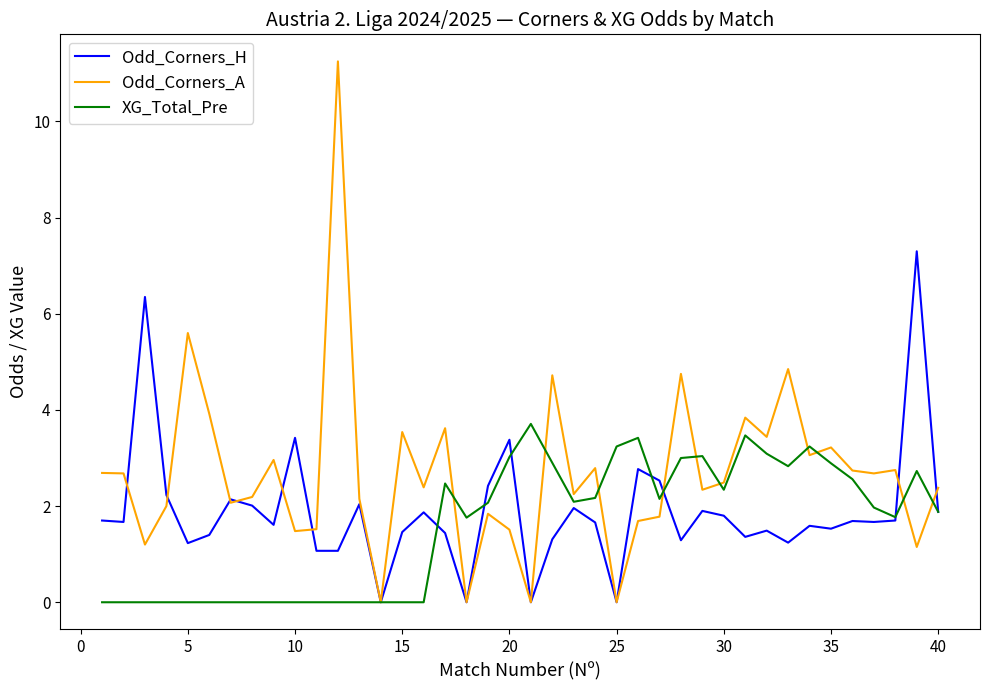

Which series has the largest total across all categories?

Odd_Corners_A